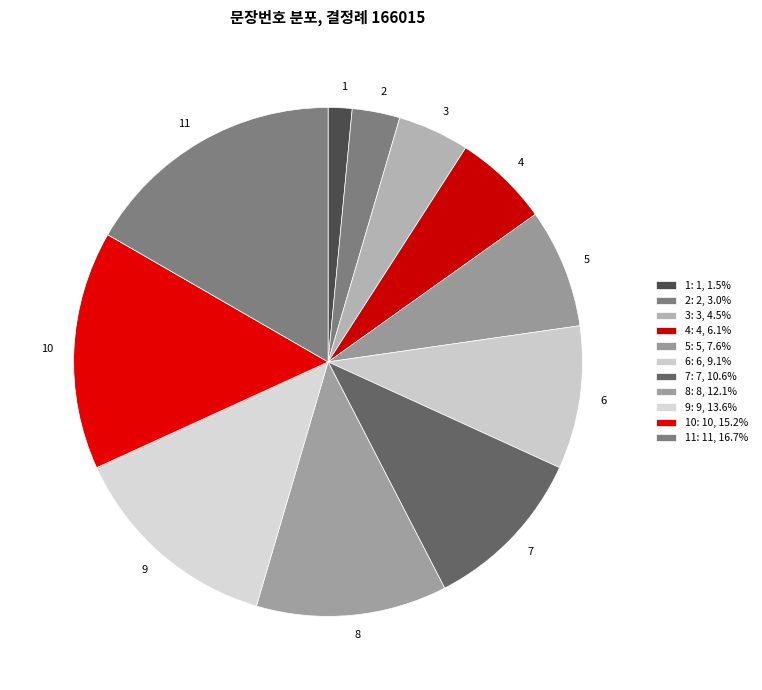

Is 6 the majority of the pie?

No